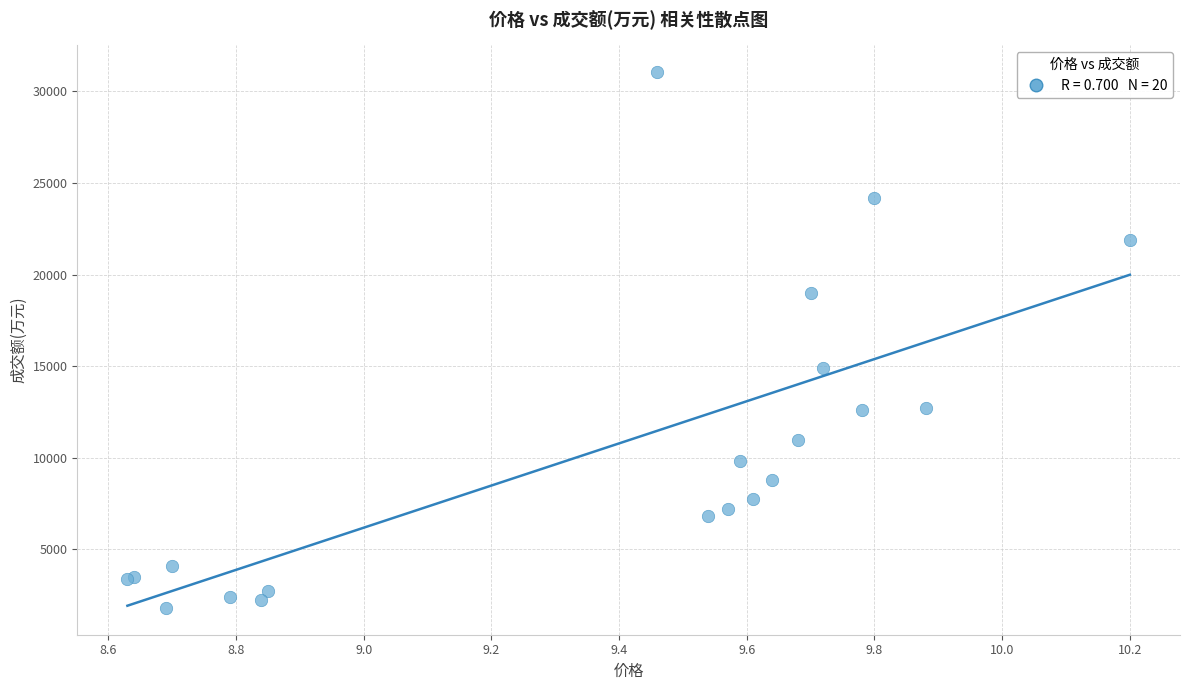

What Y value in the scatter plot is closest to 16425?

14880